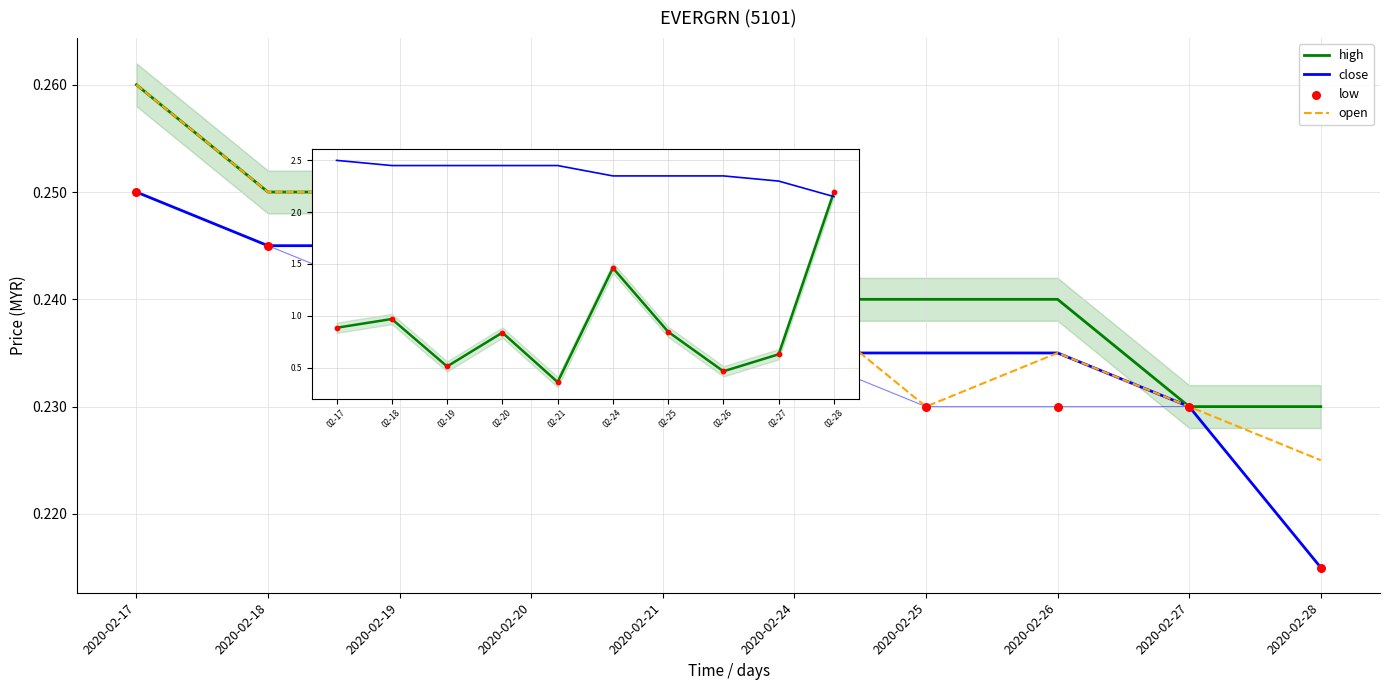

What is the total value across all series at 2020-02-25?

0.9